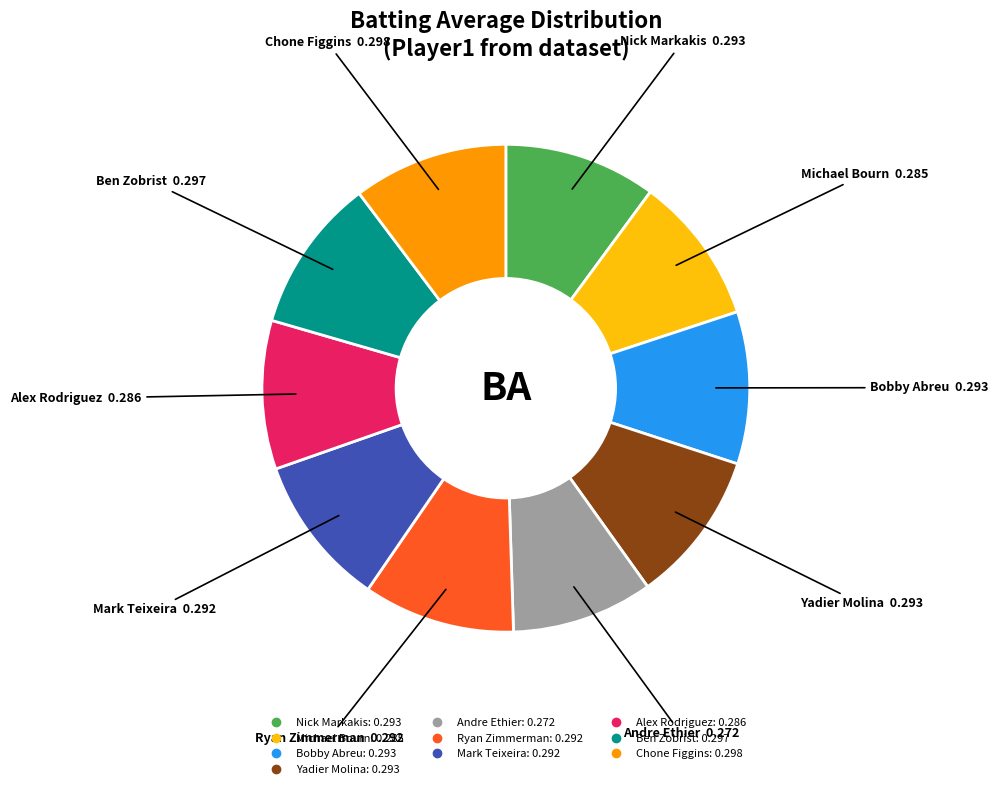

Is there a majority slice in this chart?

No